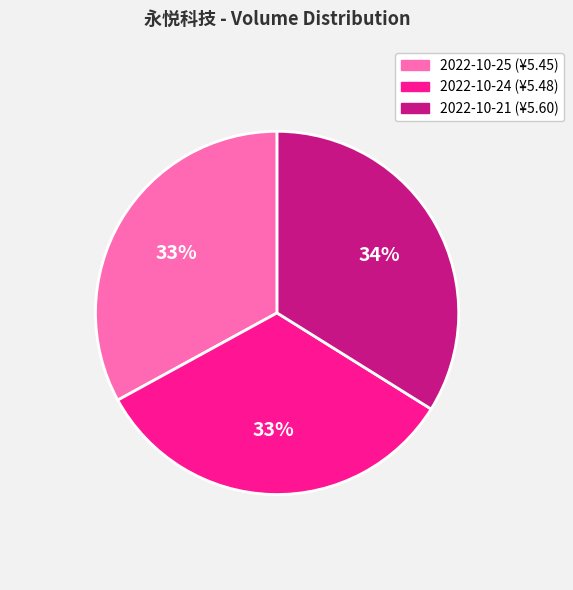

Approximately how many times larger is the value at 2022-10-25 (¥5.45) compared to 2022-10-24 (¥5.48)?

1.0